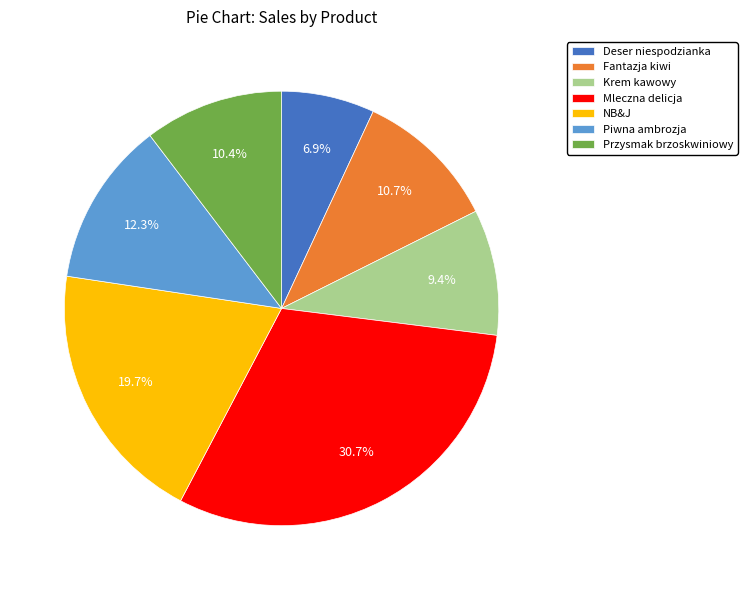

Which has a higher value, Mleczna delicja or Deser niespodzianka?

Mleczna delicja